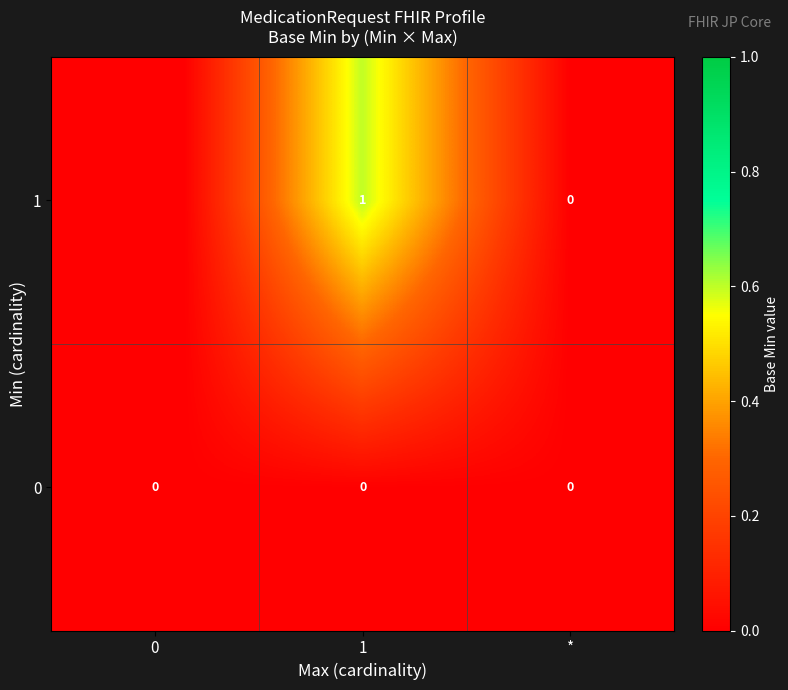

Rank the series at 1 from highest to lowest value.

1, 0